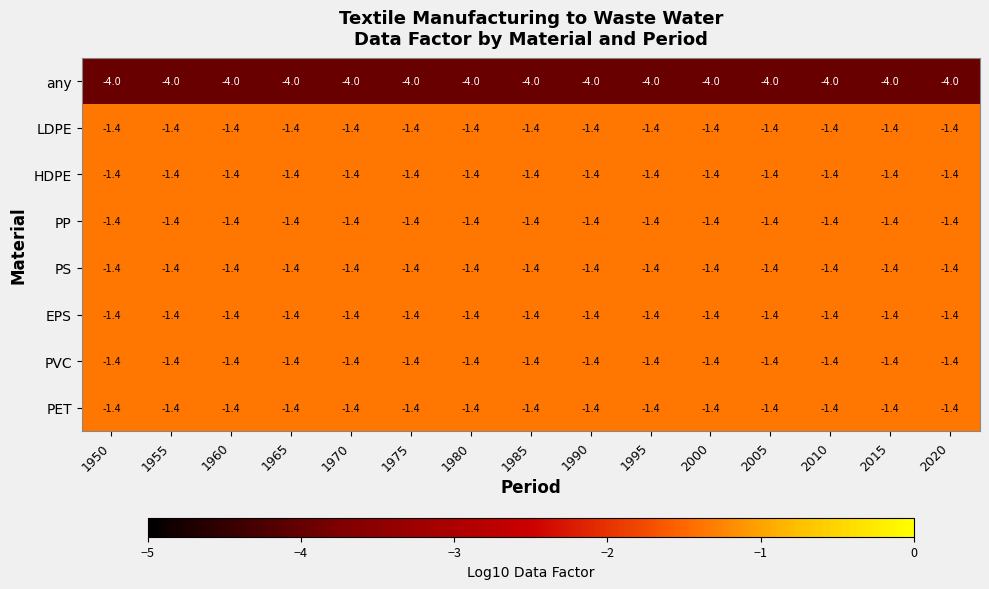

What is the smallest value displayed?

-4.0